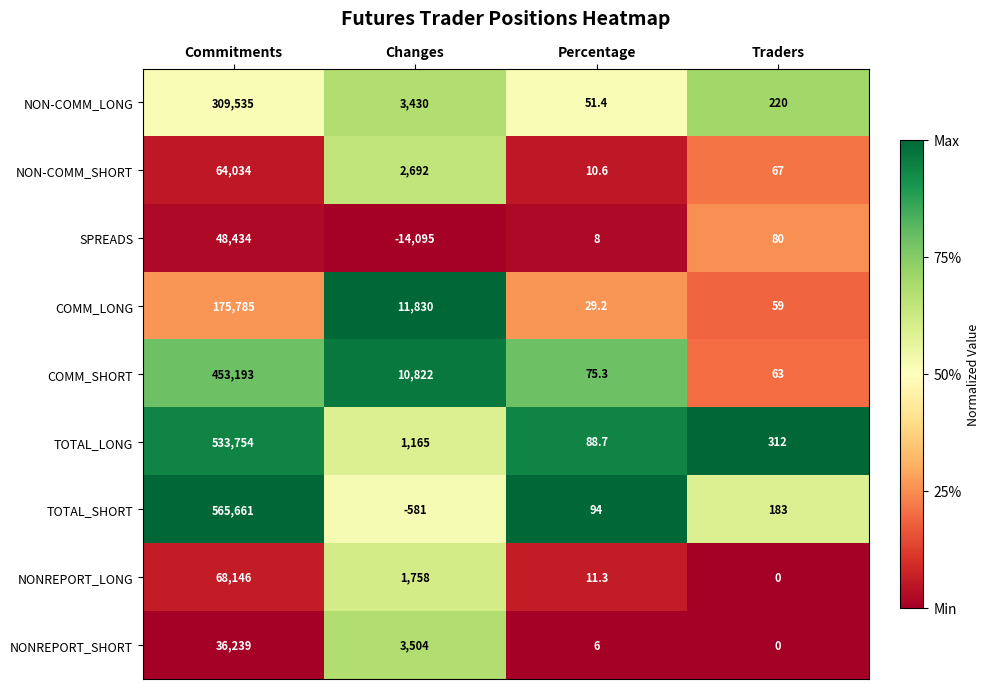

Which category has the highest value across all series?

Commitments